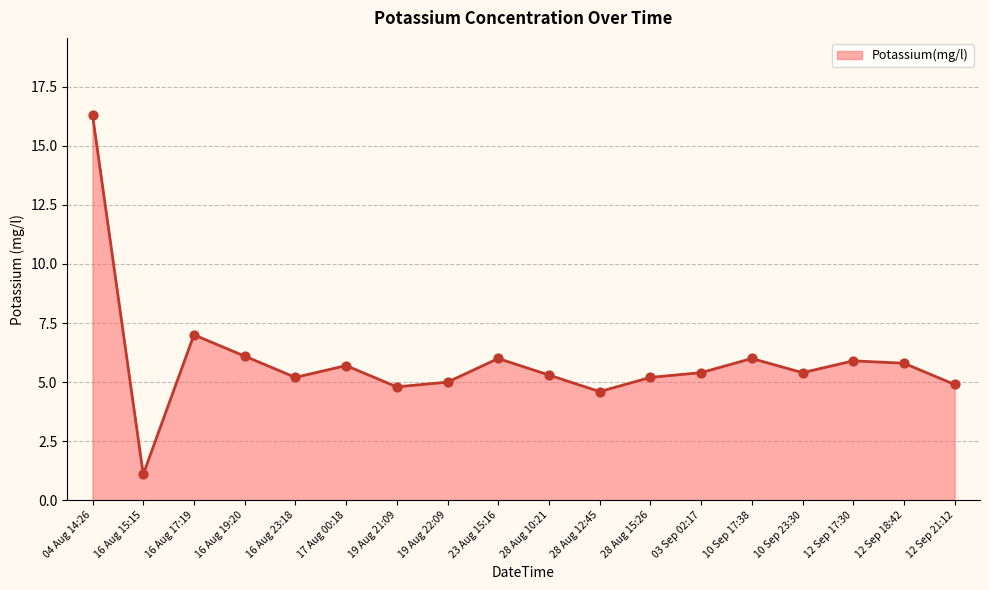

Approximately how many times larger is the value at 16 Aug 23:18 compared to 23 Aug 15:16?

0.9